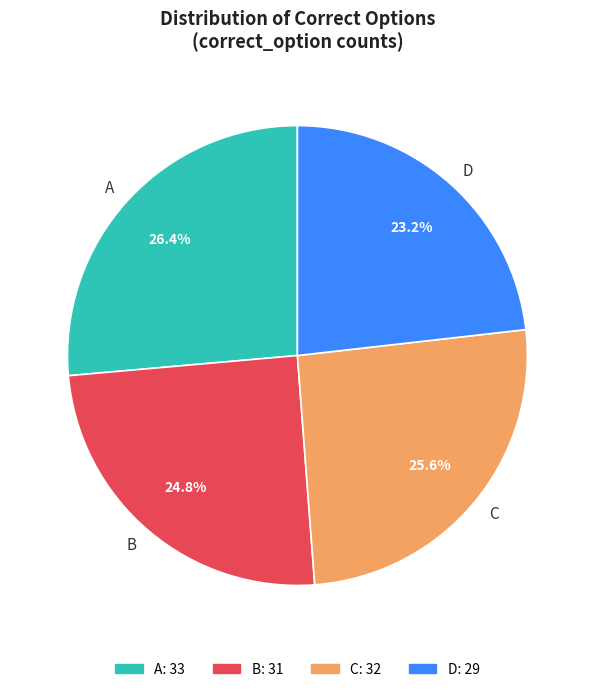

Which has a higher value, A or B?

A